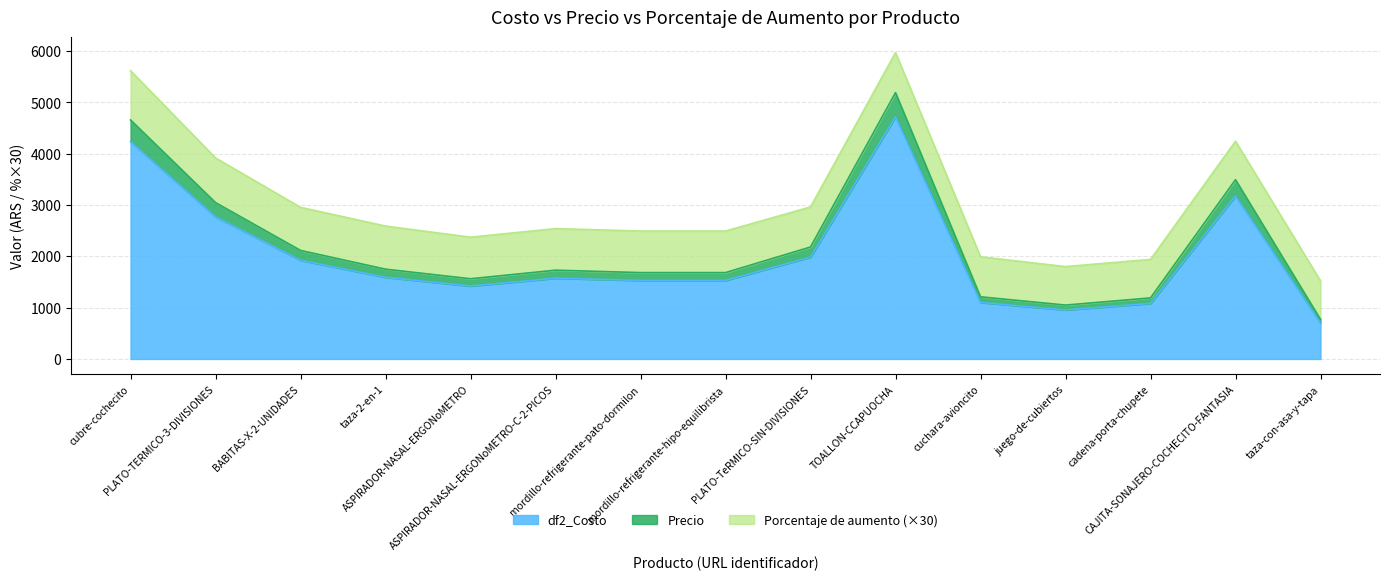

What is the maximum value for df2_Costo?

4719